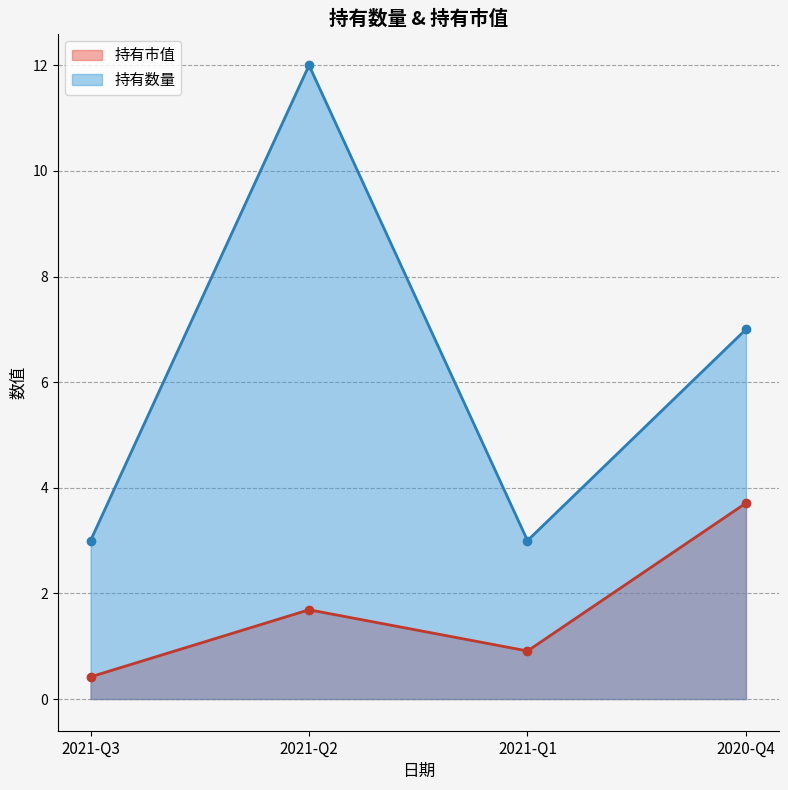

Reading left to right, transcribe all the data shown in this chart.

持有市值: 0.4	1.7	0.9	3.7
持有数量: 3.0	12.0	3.0	7.0